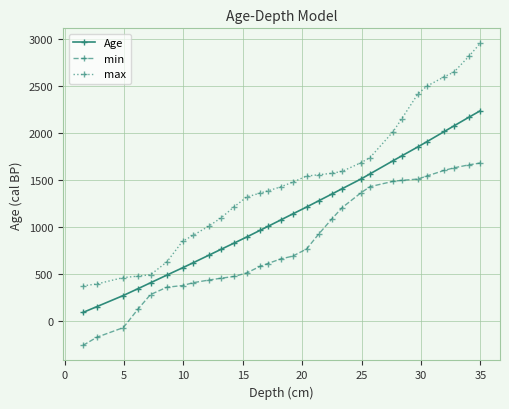

Rank the series by their maximum value, from highest to lowest.

max, Age, min